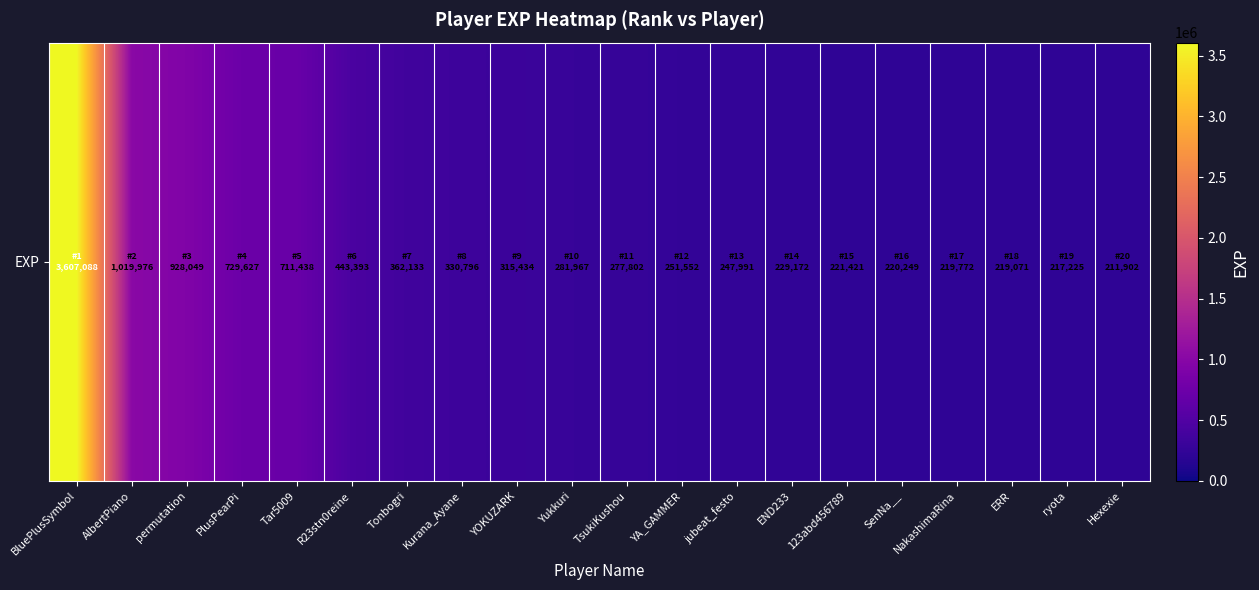

Which label corresponds to the largest value in the chart?

BluePlusSymbol